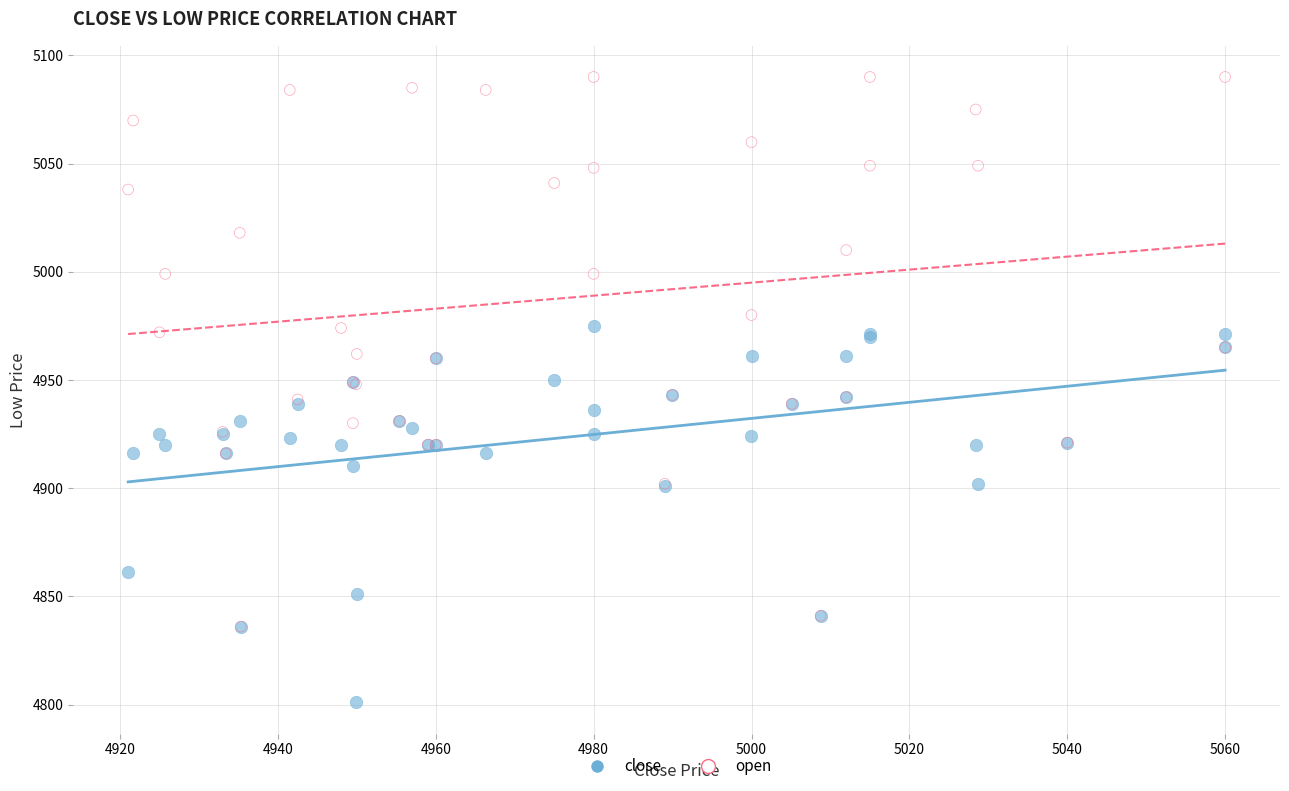

What are all the series names shown in the legend?

close, open